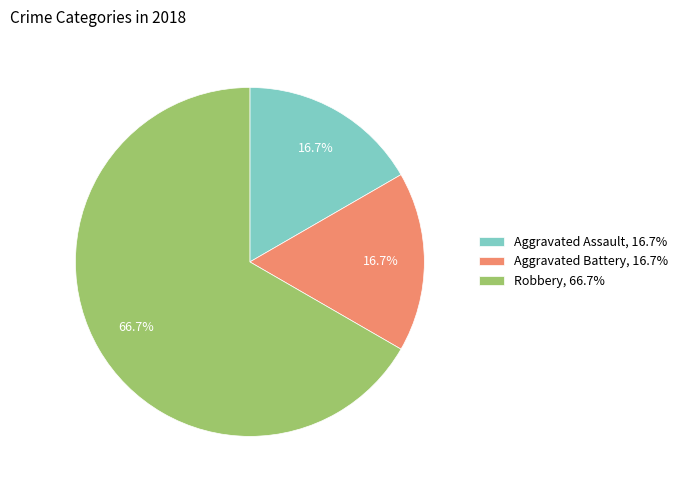

Does Aggravated Battery, 16.7% represent more than half of the total?

No